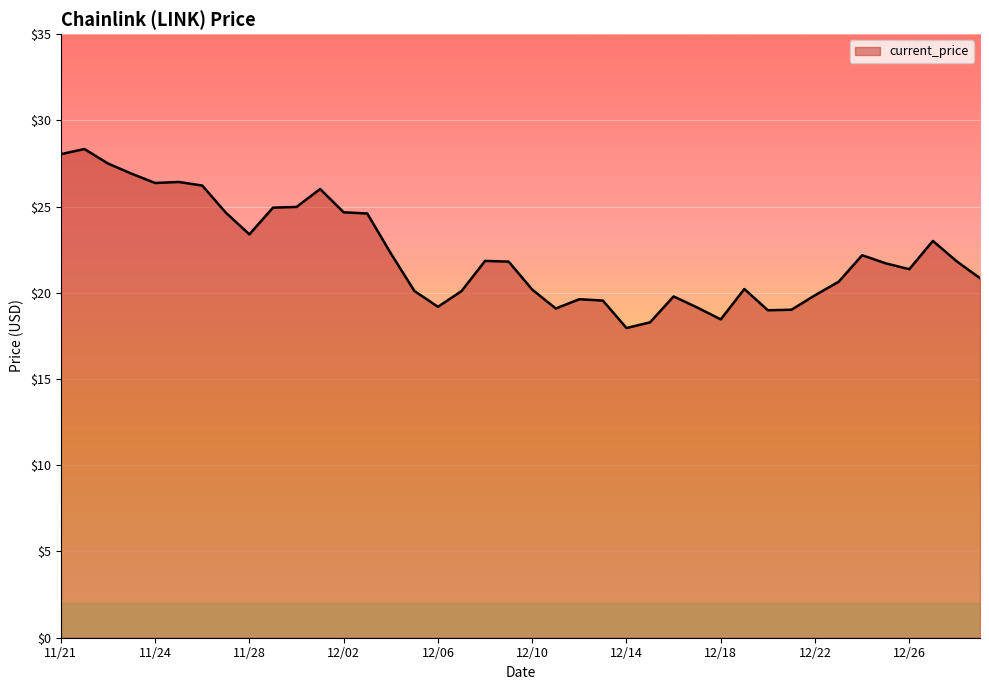

What is the difference between the maximum and minimum values?

10.4